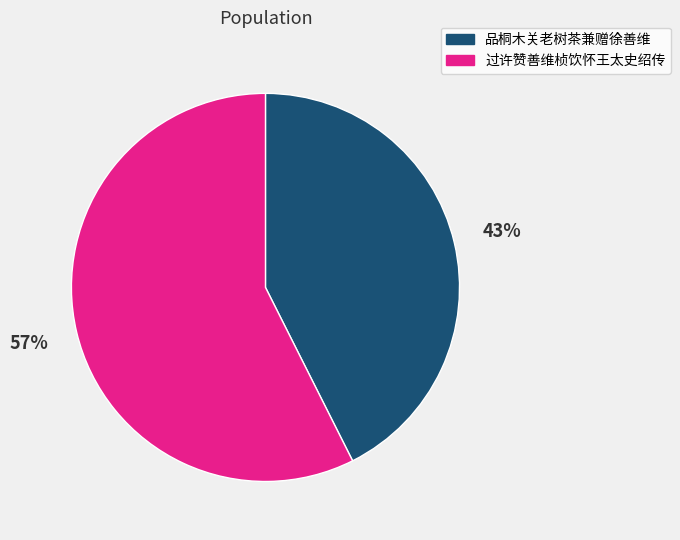

Rank the categories by value from lowest to highest.

品桐木关老树茶兼赠徐善维, 过许赞善维桢饮怀王太史绍传